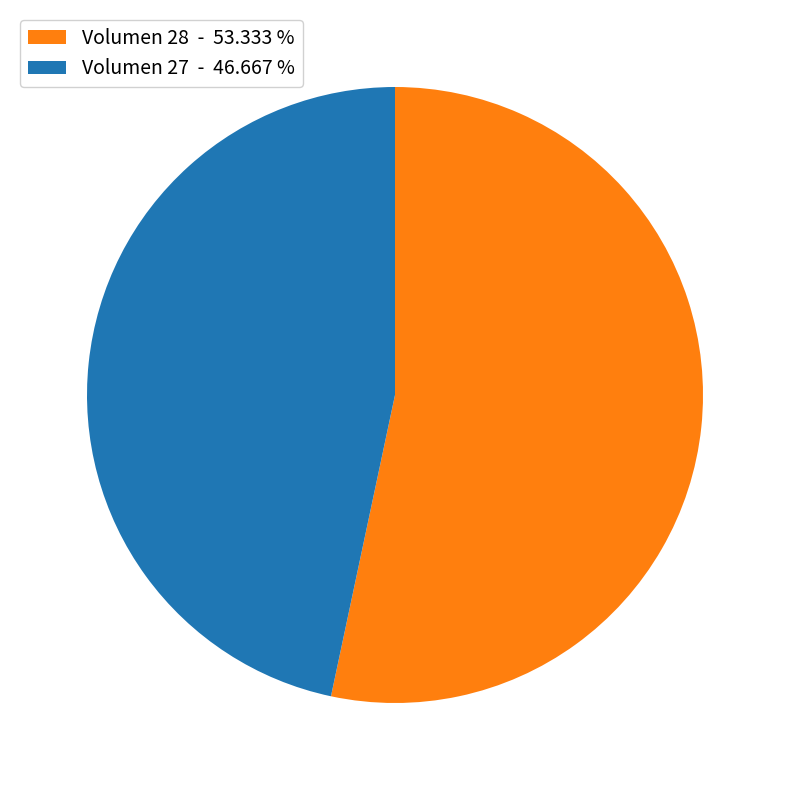

What is the largest slice in the pie chart?

Volumen 28 - 53.333 %